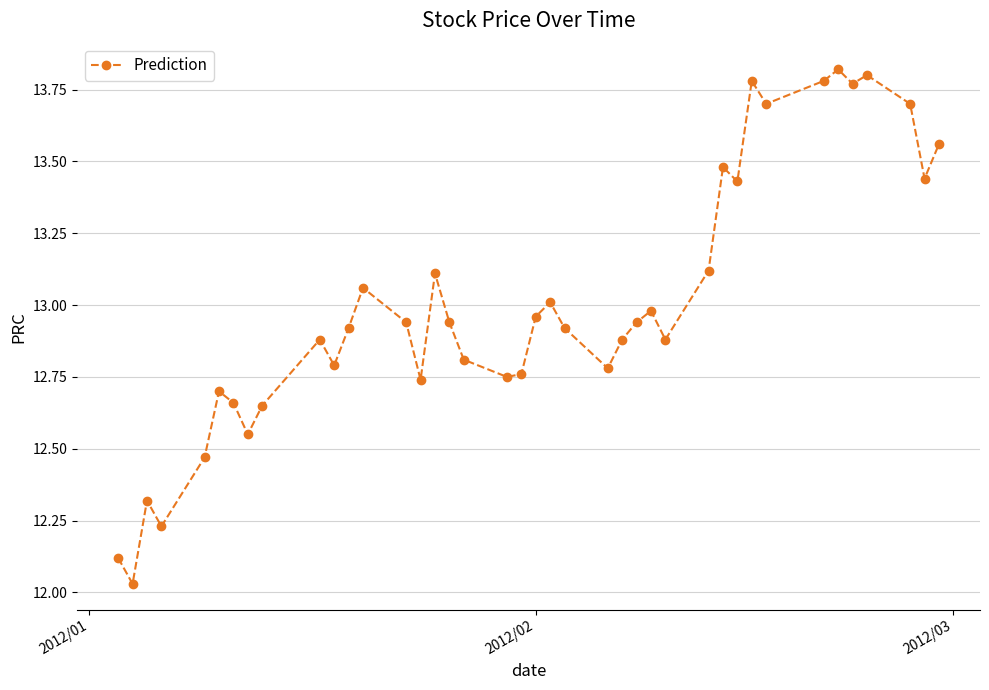

What is the sum of all values?

520.2